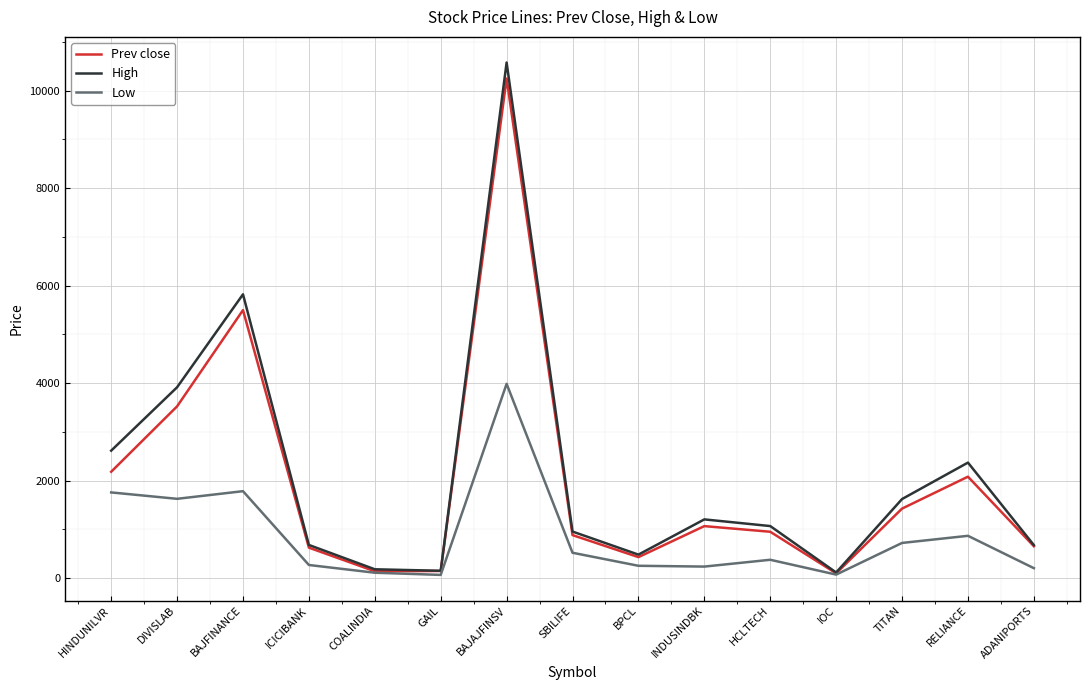

At which label is Low closest to 2025?

BAJFINANCE